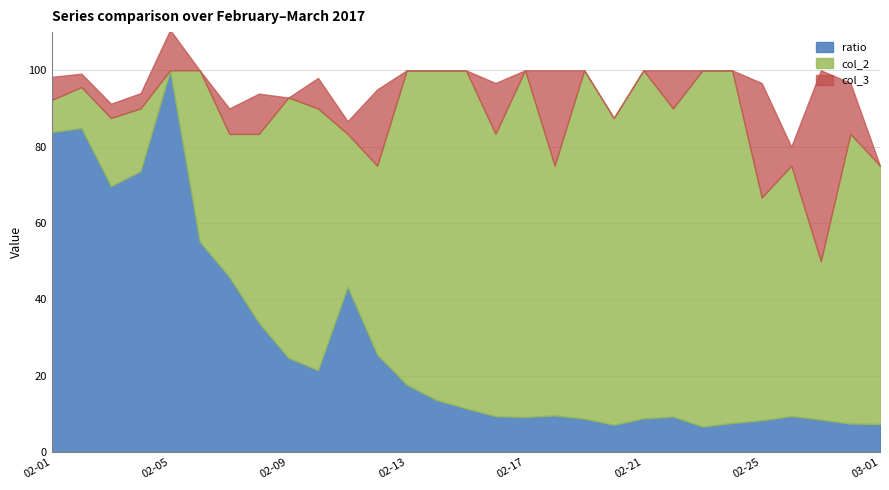

Between 2017-02-19 and 2017-02-11, which is larger?

2017-02-11